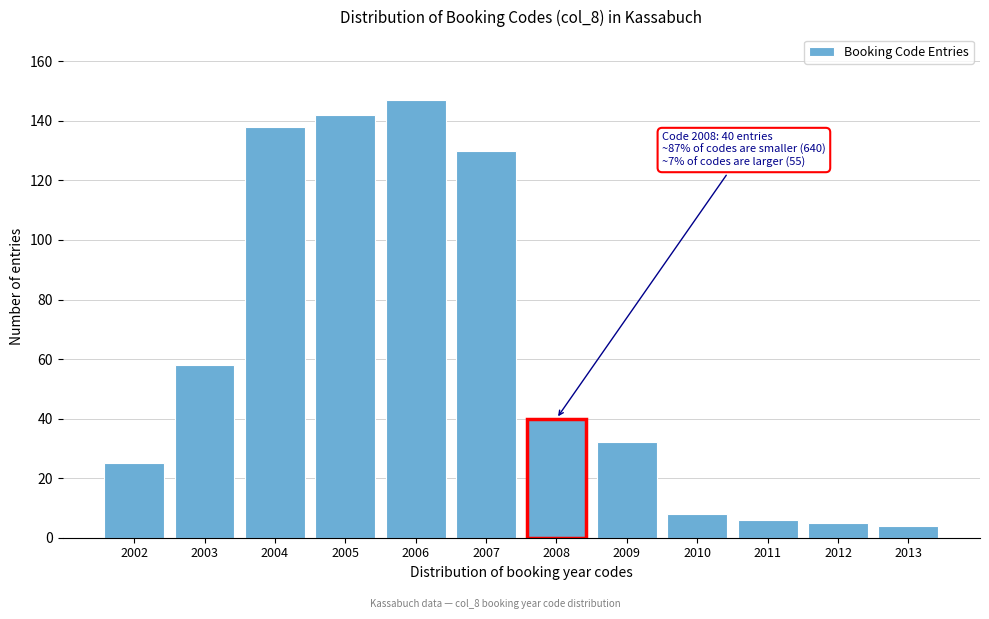

Reading right to left, list all the values displayed in this chart.

4	5	6	8	32	40	130	147	142	138	58	25